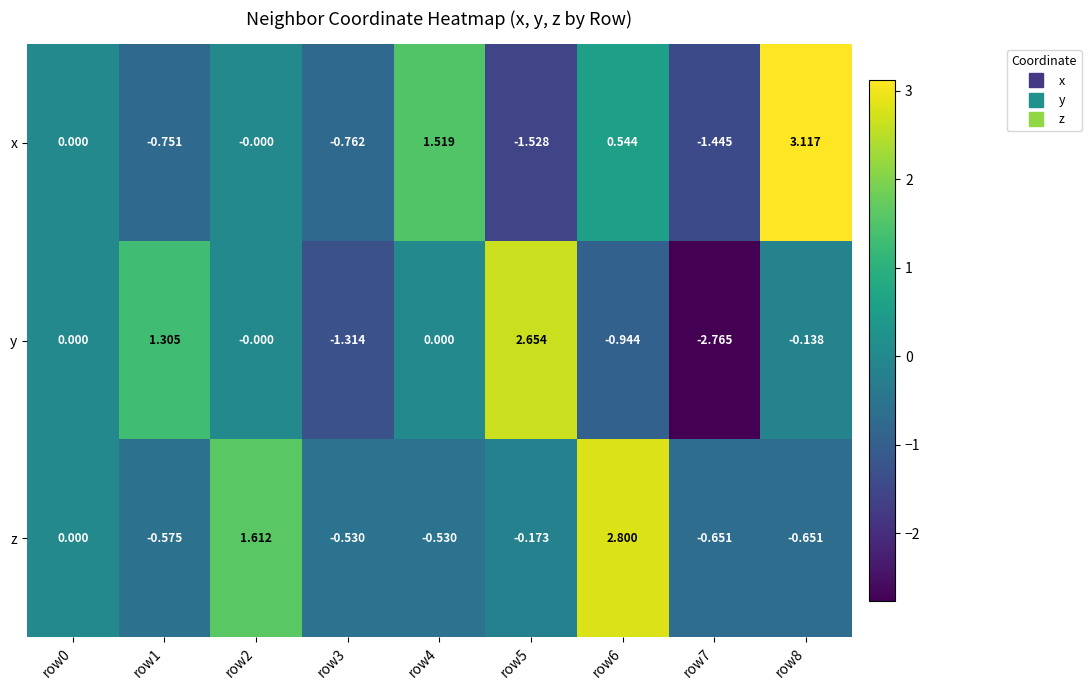

How many distinct data groups are displayed?

3